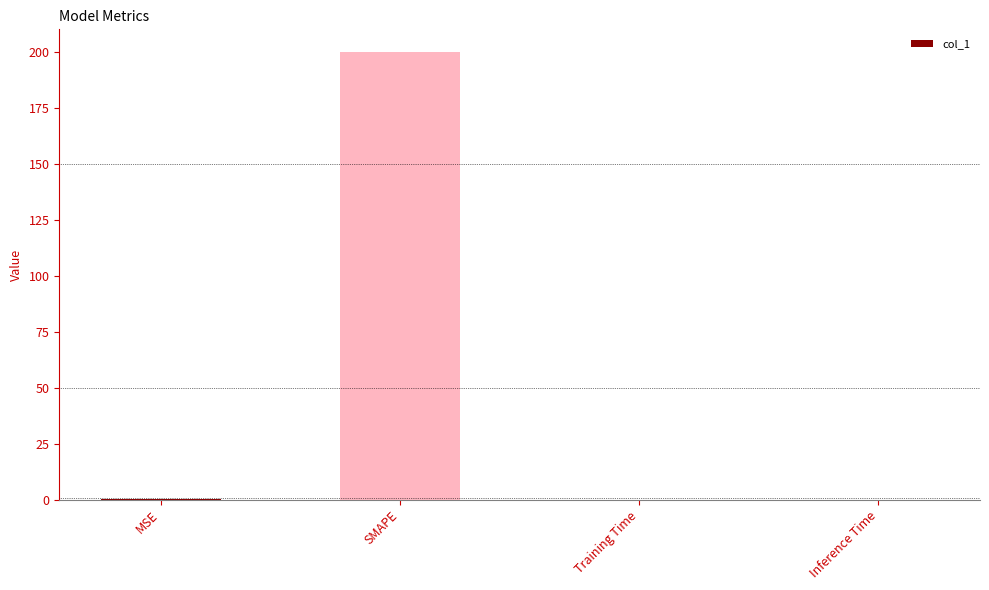

The chart shows a value of 296.2 at SMAPE. True or false?

False